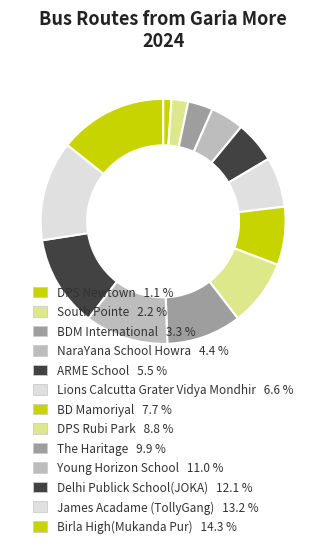

How many slices are in this pie chart?

13